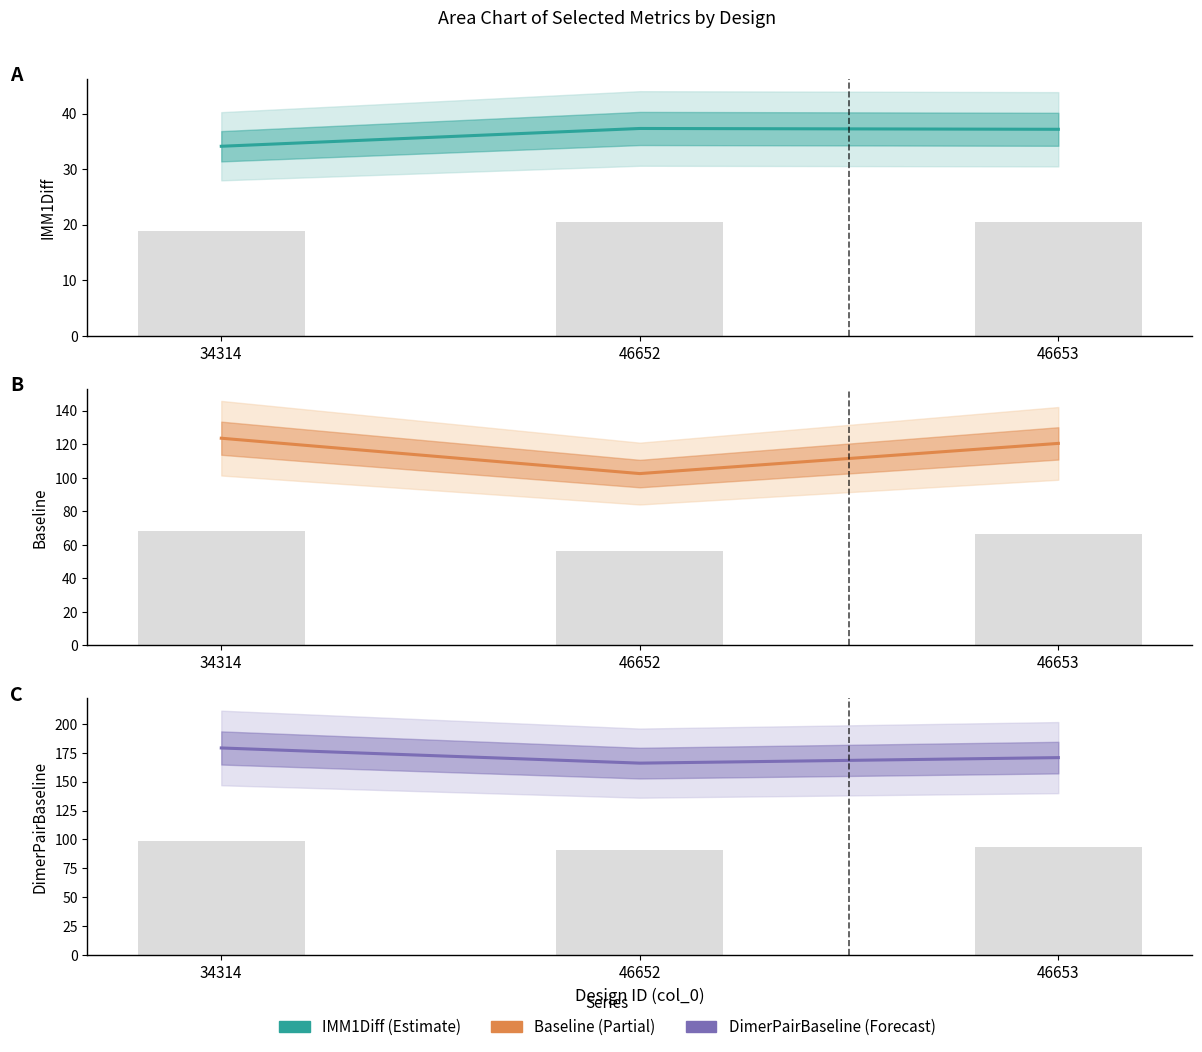

At which category is the sum across all series the highest?

34314